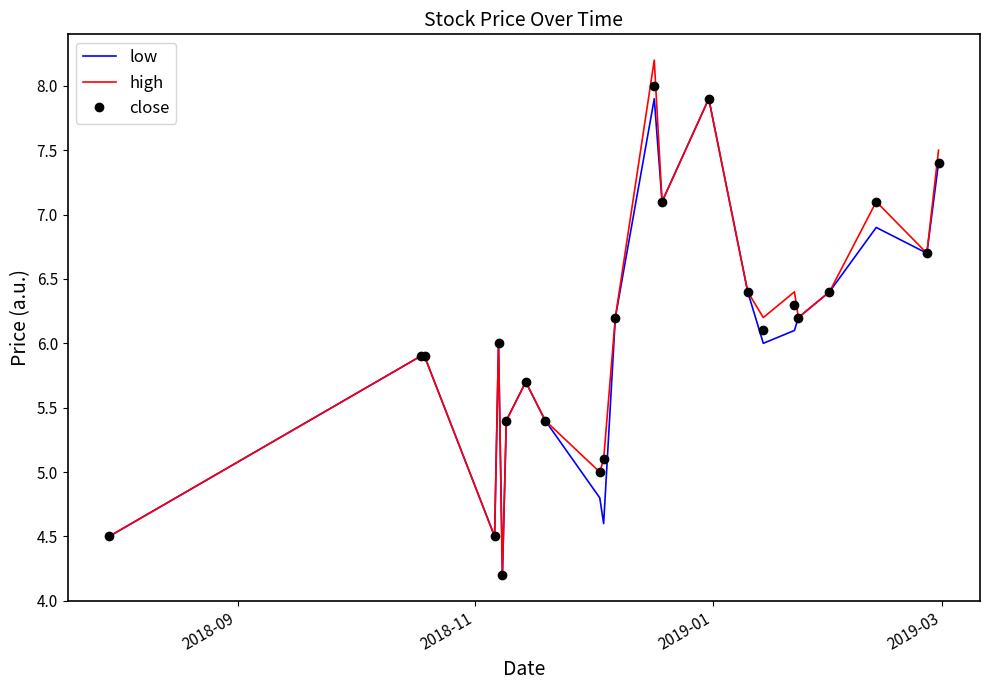

Which series has the widest spread of values?

high